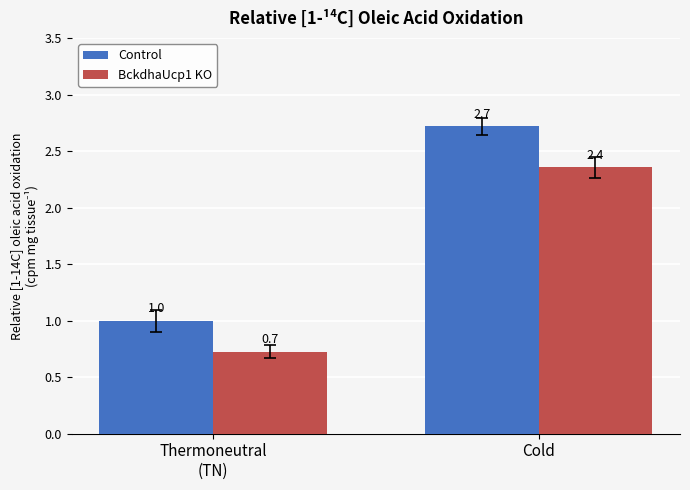

What is the maximum value for BckdhaUcp1 KO?

2.4